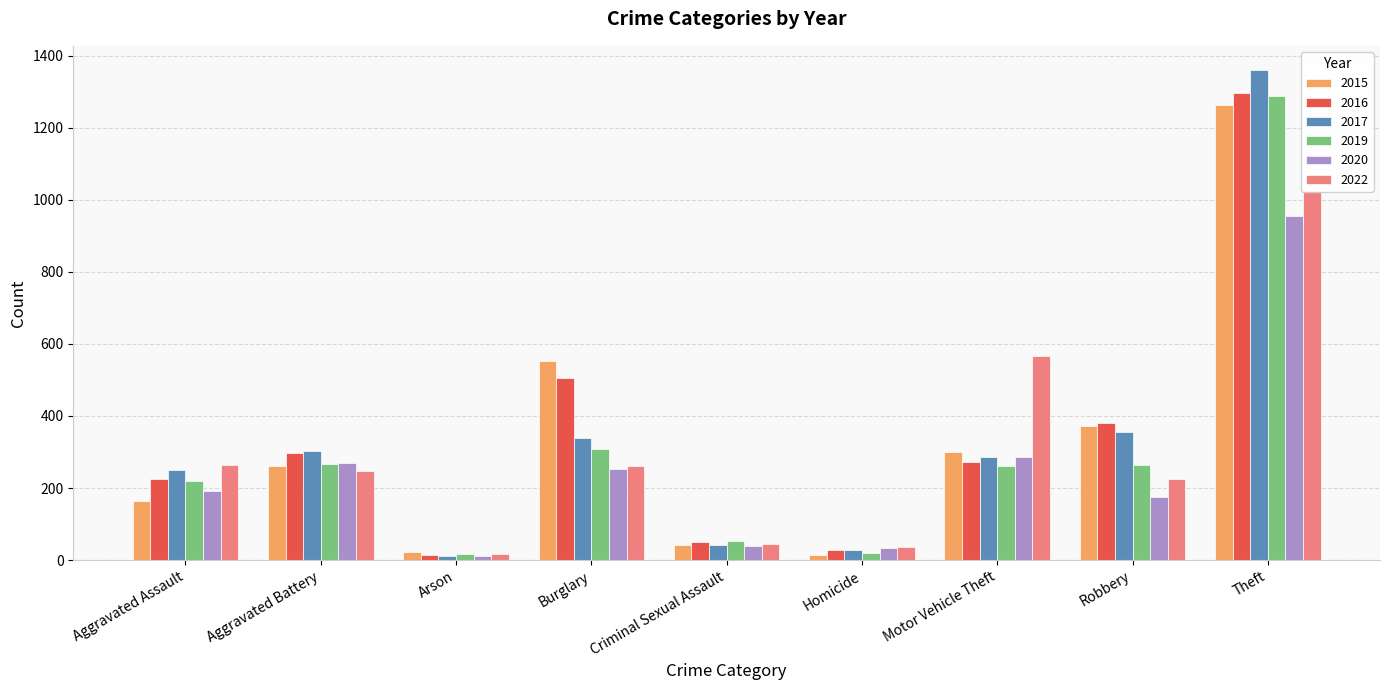

What is the label of the 8th bar from the right?

Aggravated Battery